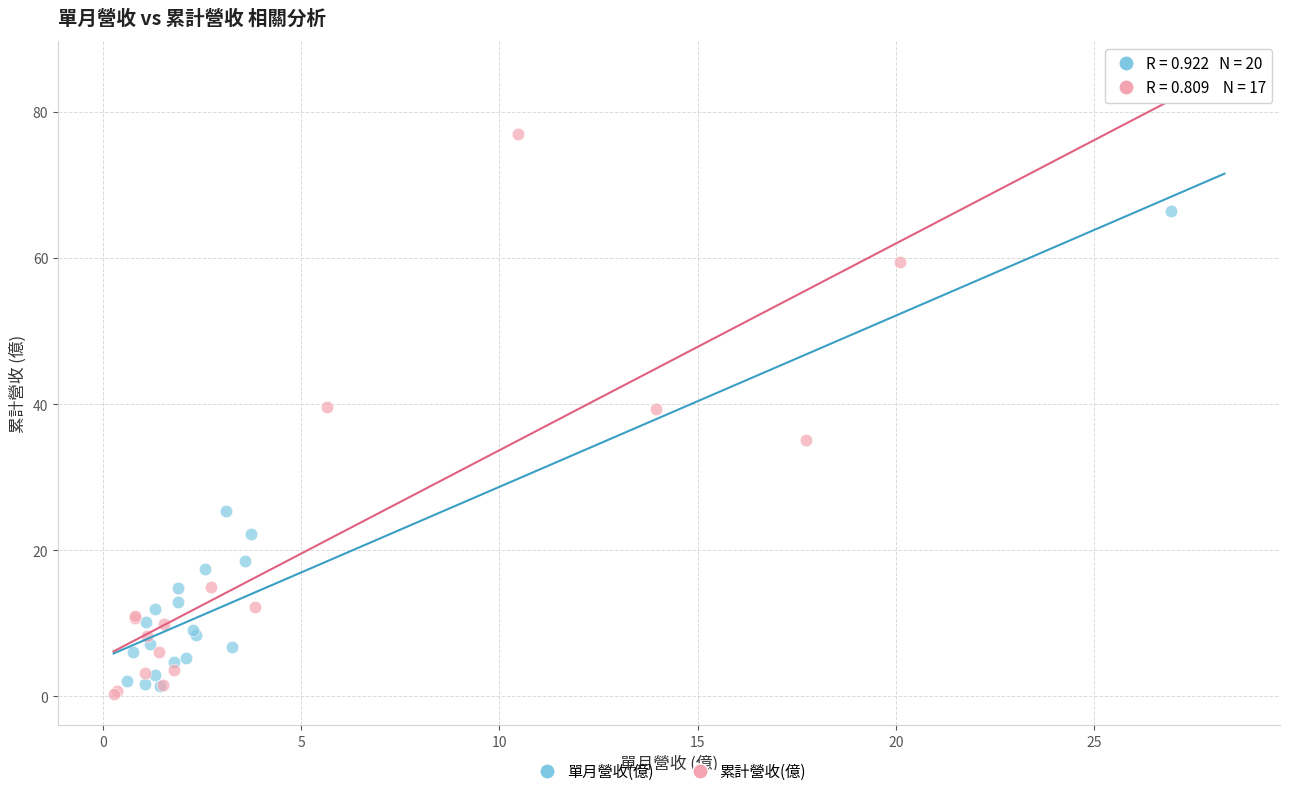

Which series has the widest spread of Y values?

累計營收(億)